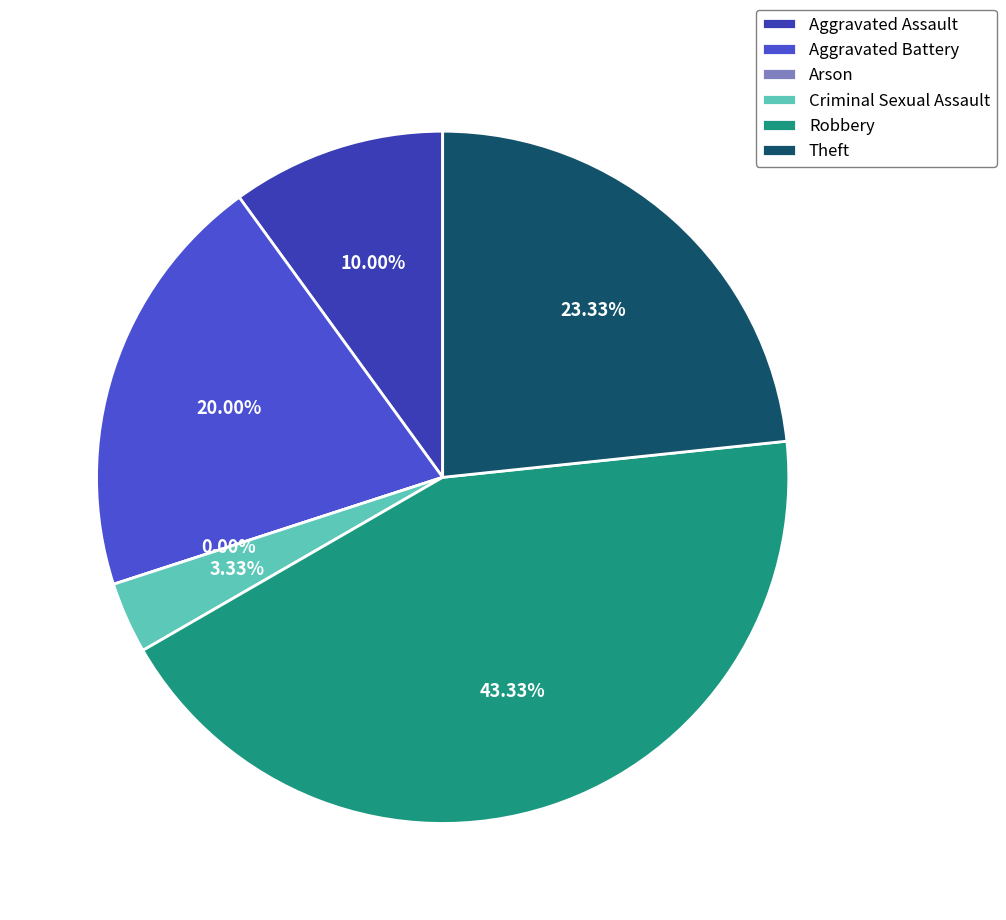

To the nearest percent, what portion does Aggravated Assault represent?

10%